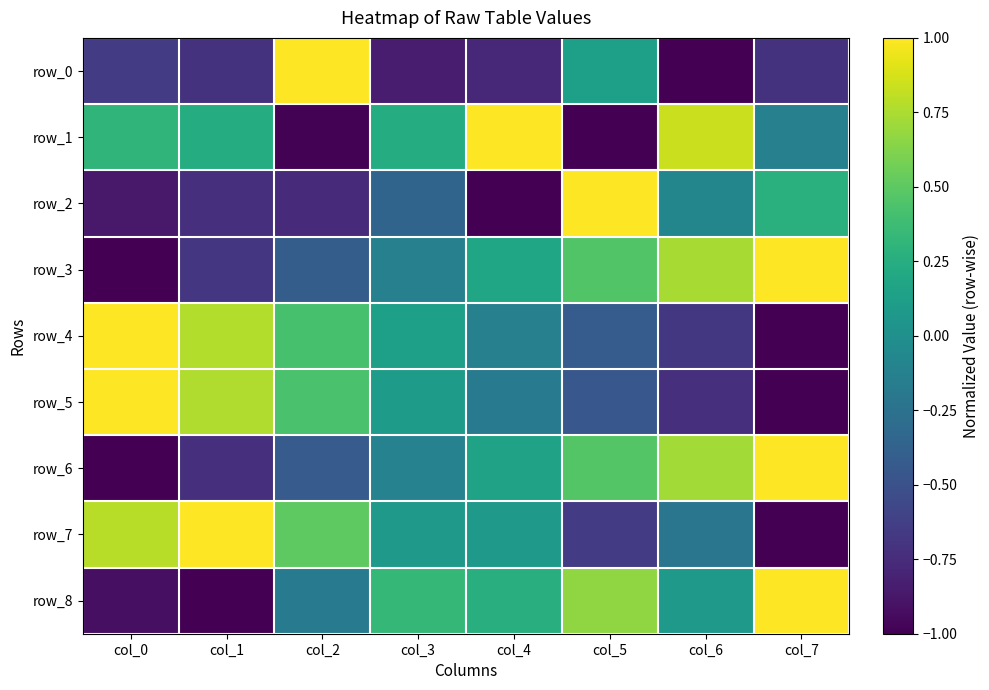

Rank the series by their maximum value, from lowest to highest.

row_0, row_1, row_2, row_3, row_4, row_5, row_6, row_7, row_8